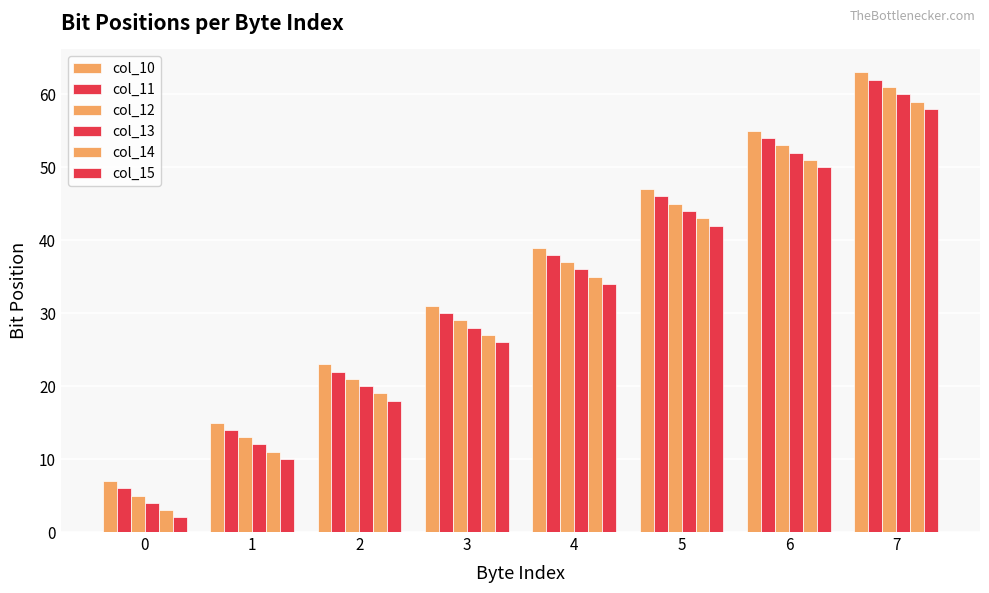

Rank the categories by col_10 value from lowest to highest.

0, 1, 2, 3, 4, 5, 6, 7